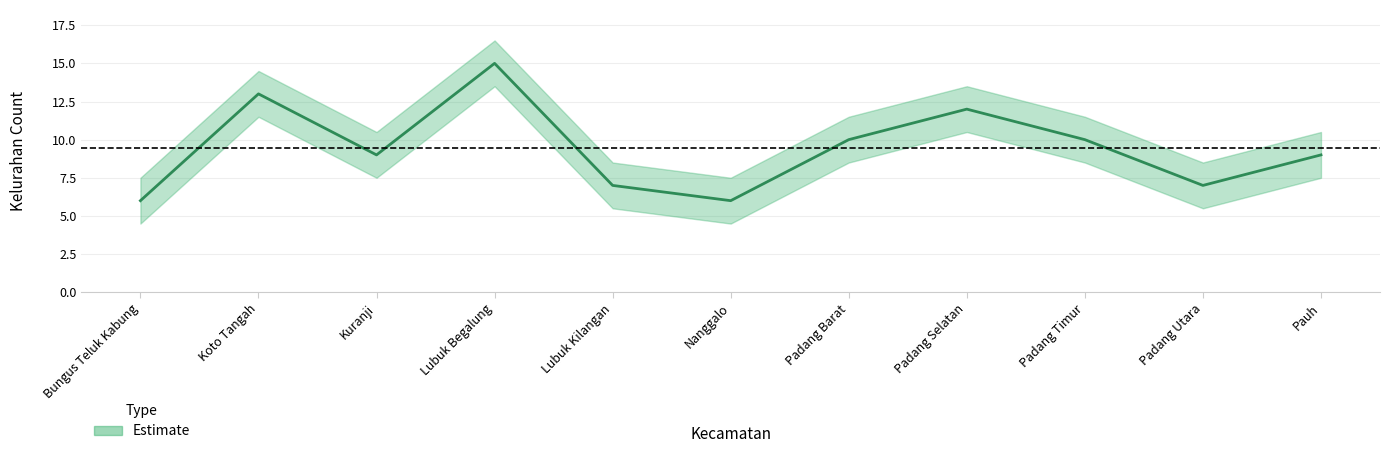

What is the value of the 9th point from the left?

10